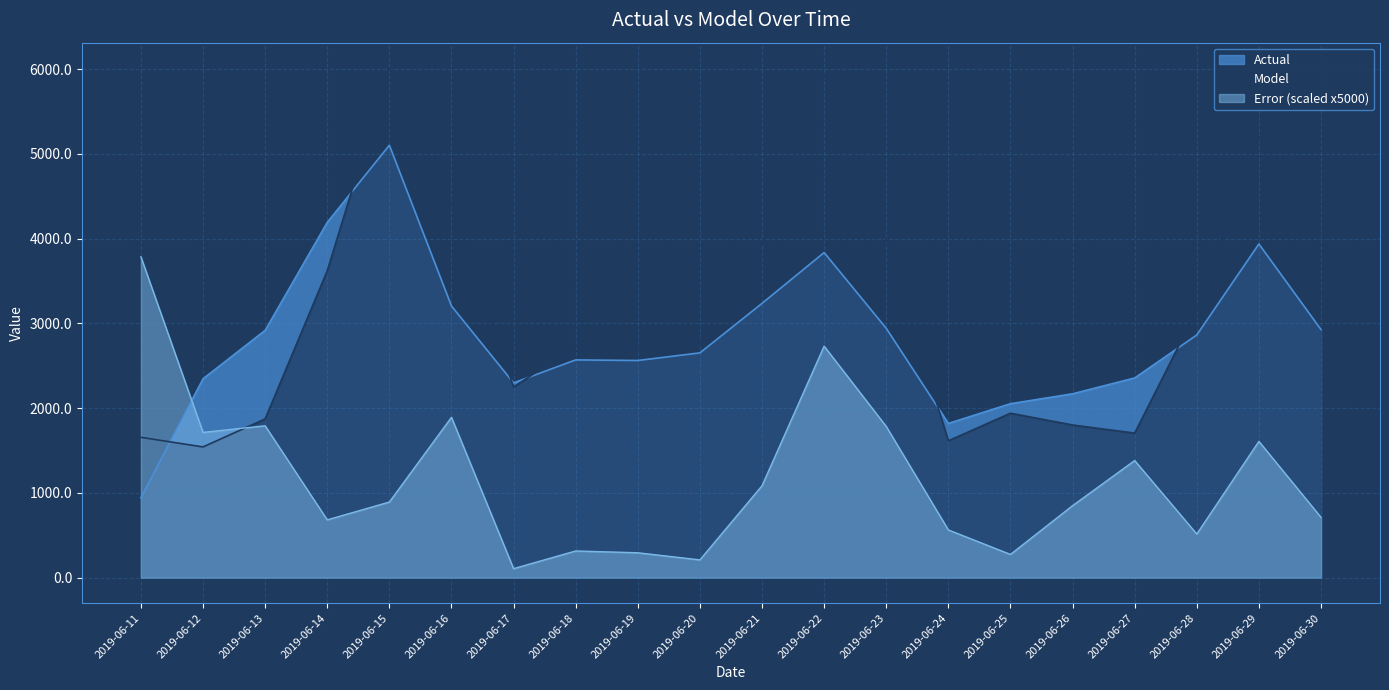

Does the chart display data point markers on the line(s)?

No